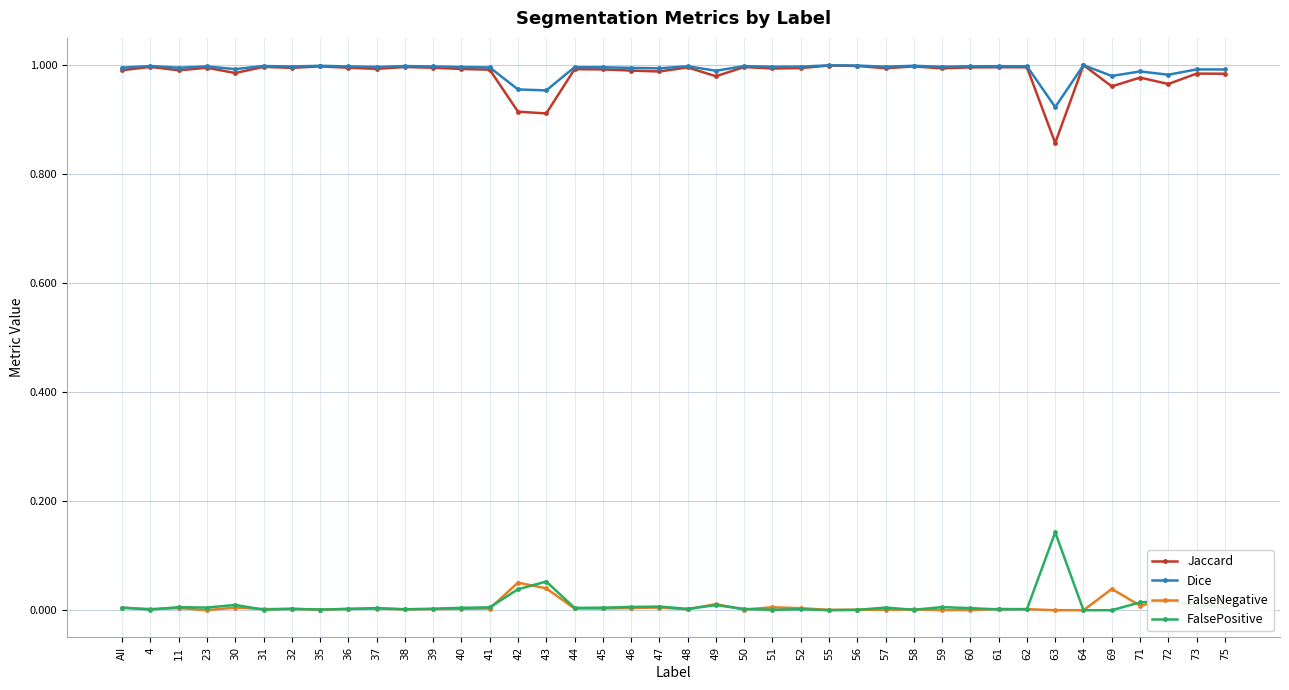

Is the value of FalseNegative at 30 greater than the value of Dice at 49?

No